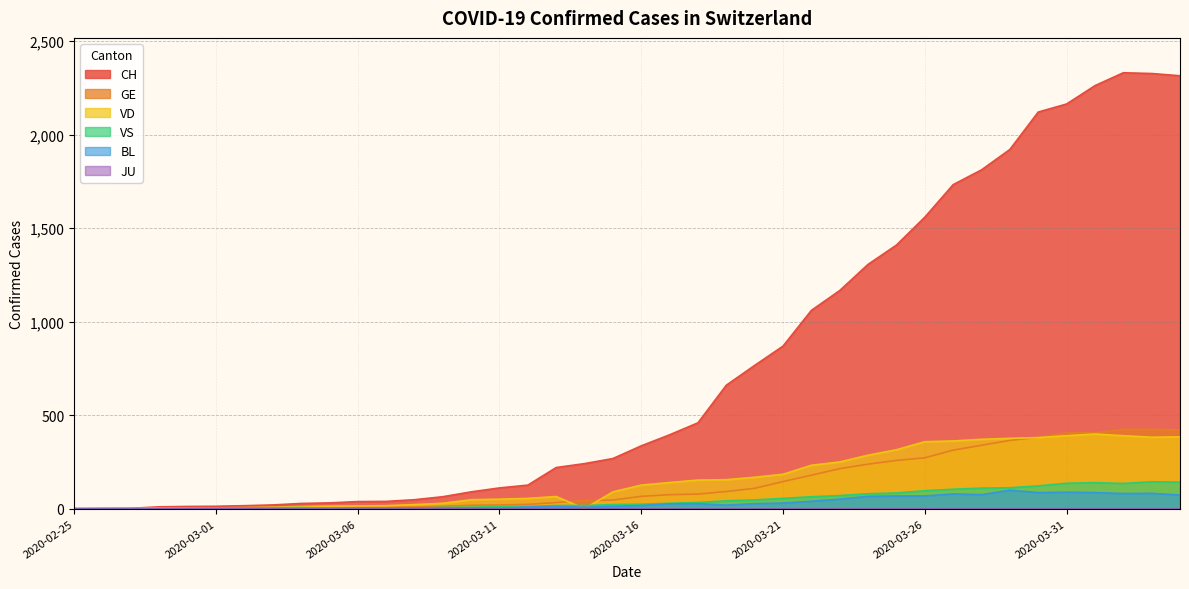

What is the maximum value shown in the chart?

2330